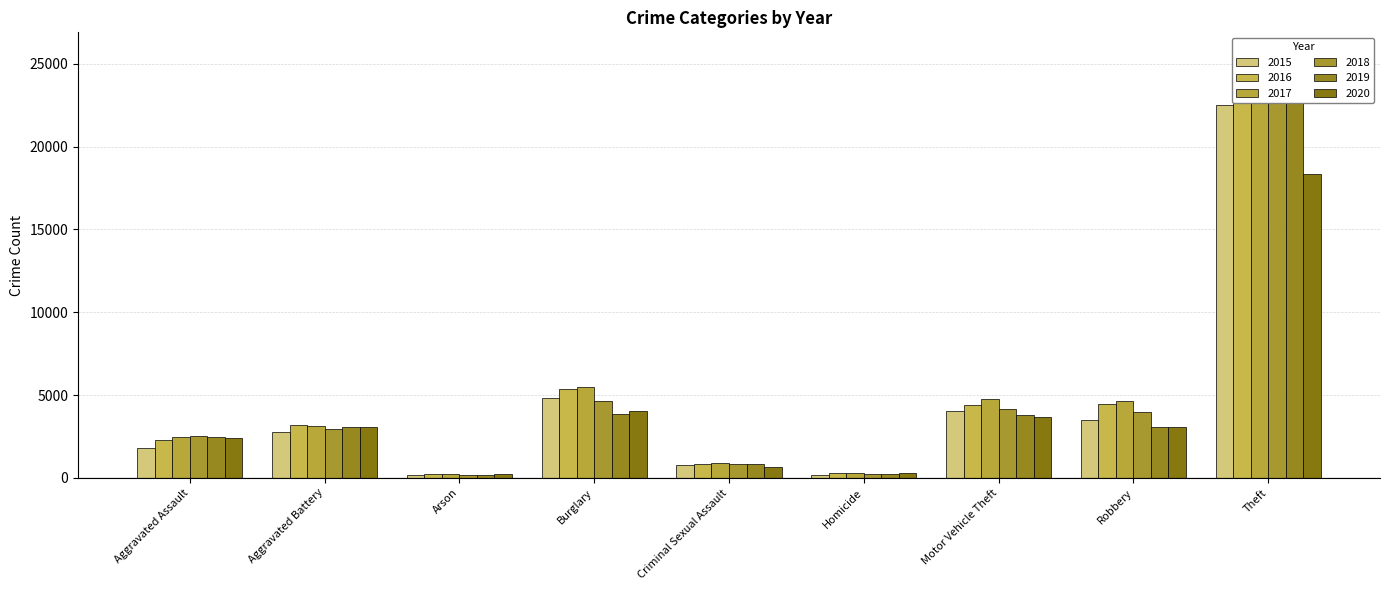

Which has a higher value, Theft or Criminal Sexual Assault?

Theft